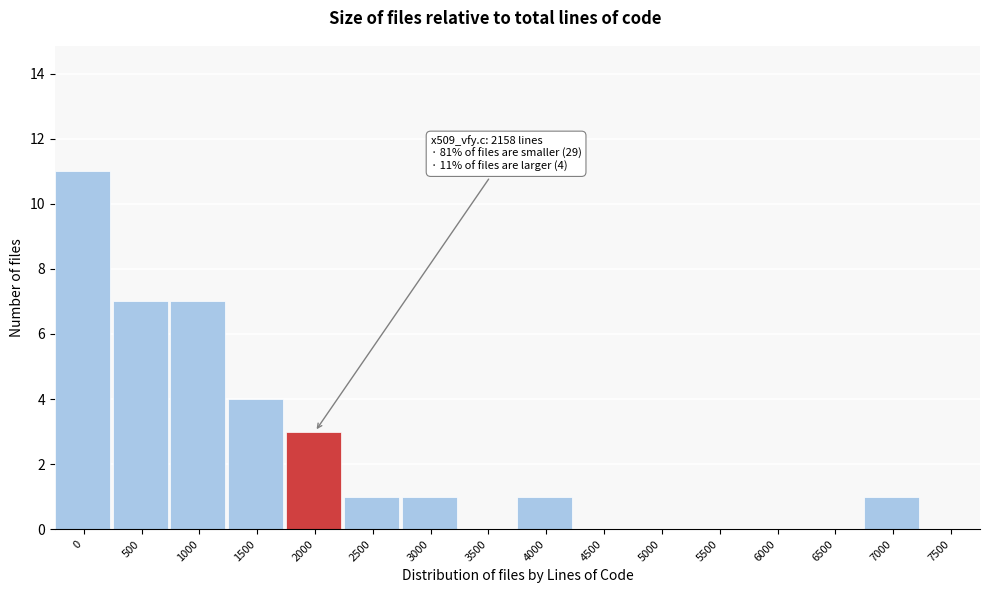

Reading left to right, what are all the values shown in this chart?

0=11	500=7	1000=7	1500=4	2000=3	2500=1	3000=1	3500=0	4000=1	4500=0	5000=0	5500=0	6000=0	6500=0	7000=1	7500=0